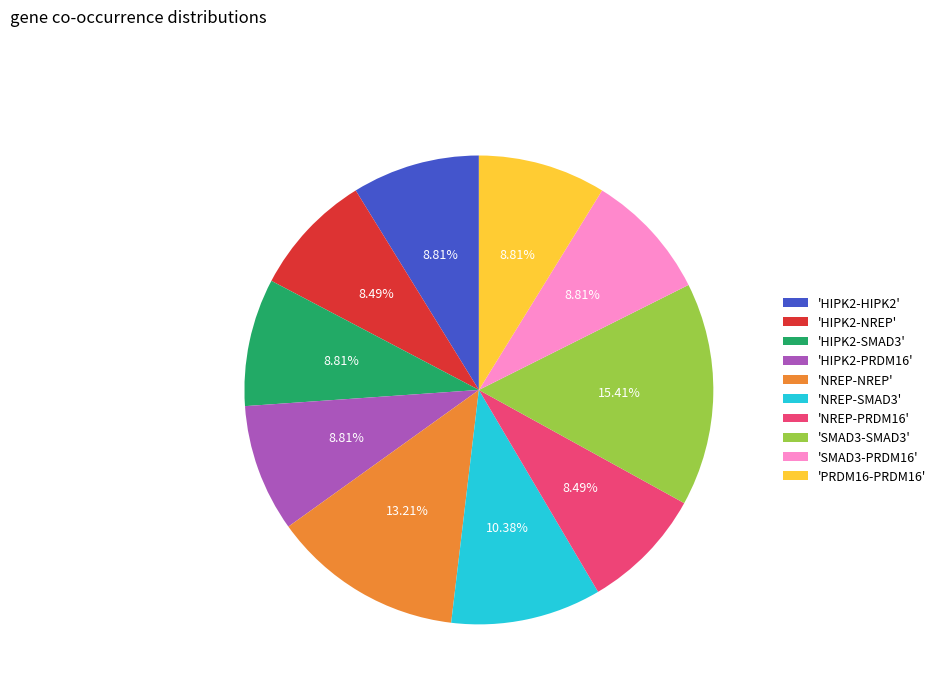

What is the ratio of the value at 'HIPK2-NREP' to the value at 'HIPK2-PRDM16'?

1.0